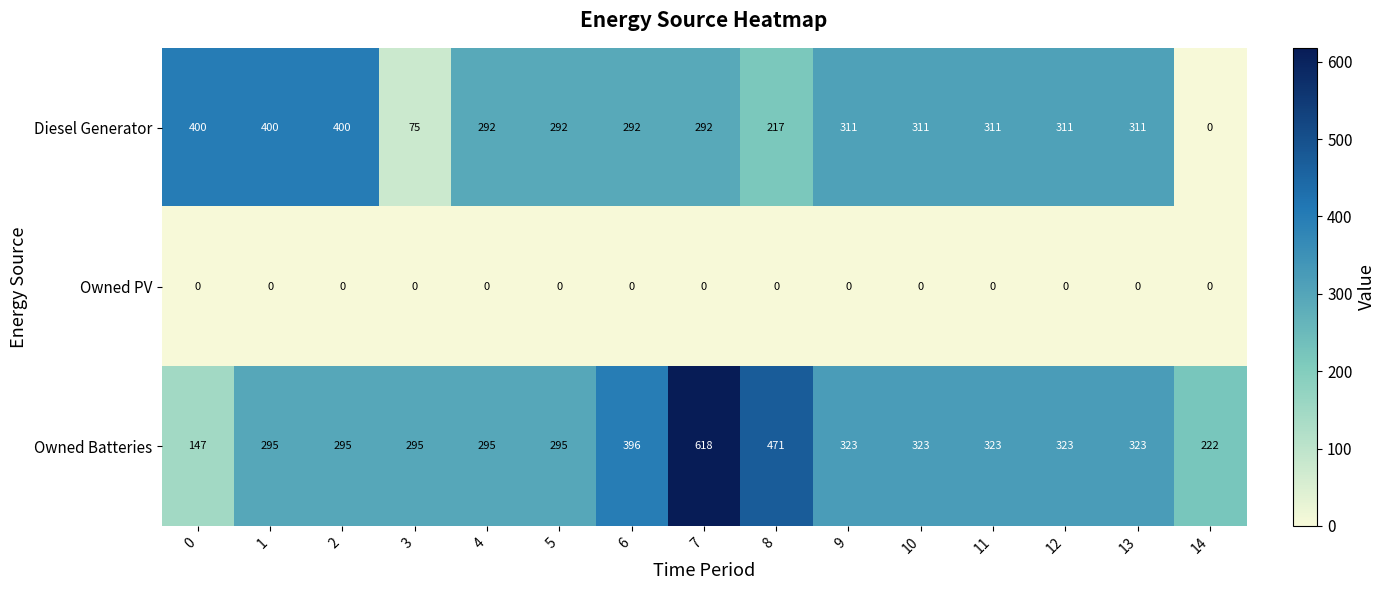

What is the total value across all series at 2?

695